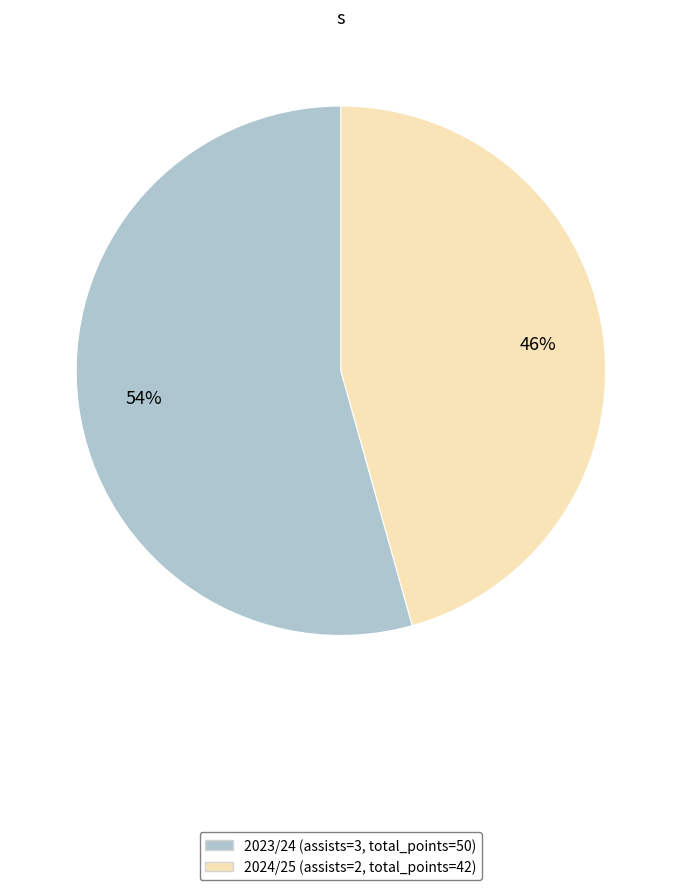

To the nearest percent, what is the average slice percentage?

50%